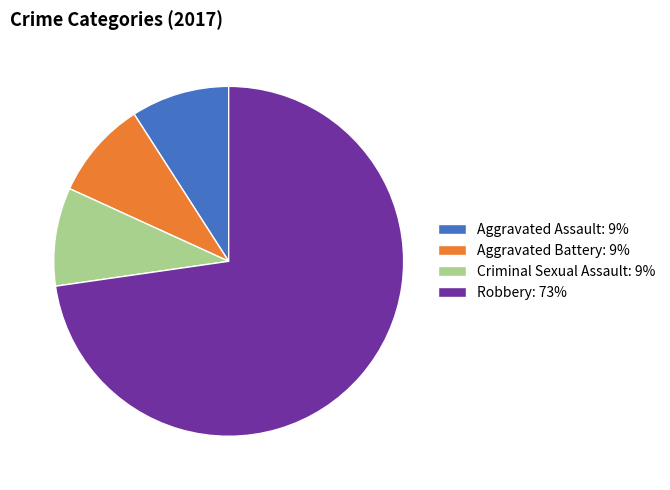

Is there any slice that represents more than half of the pie?

Yes